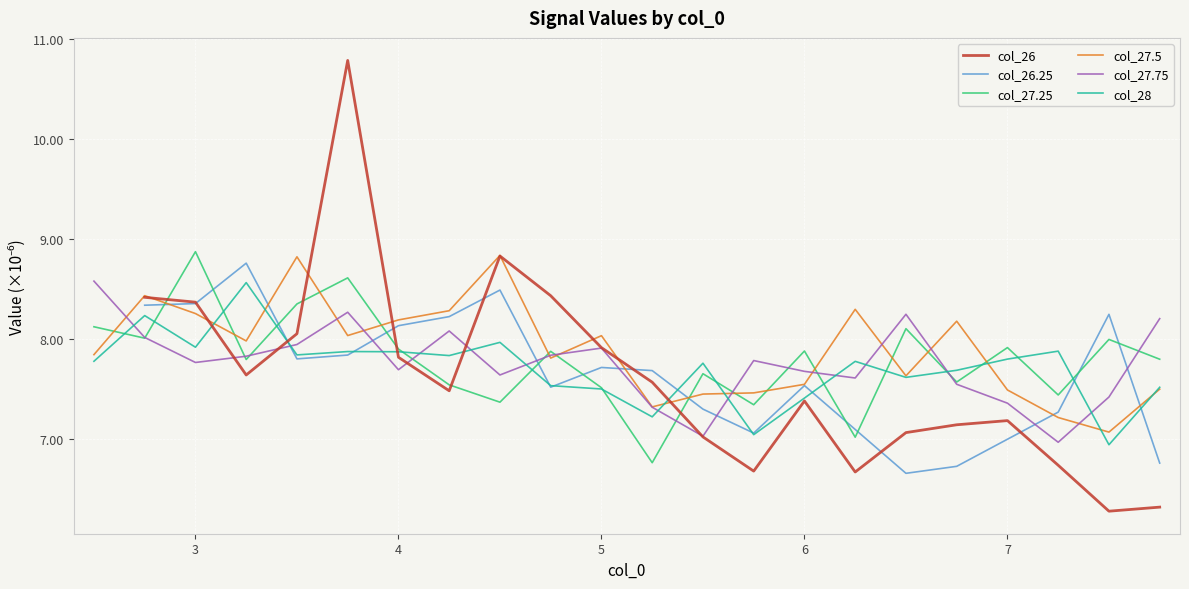

What is the difference between the highest and lowest values at 3.25?

0.8